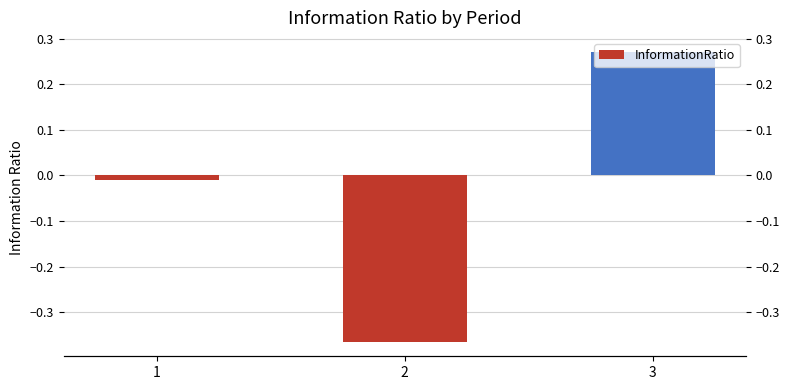

Are the bars grouped side by side (vs. stacked)?

No